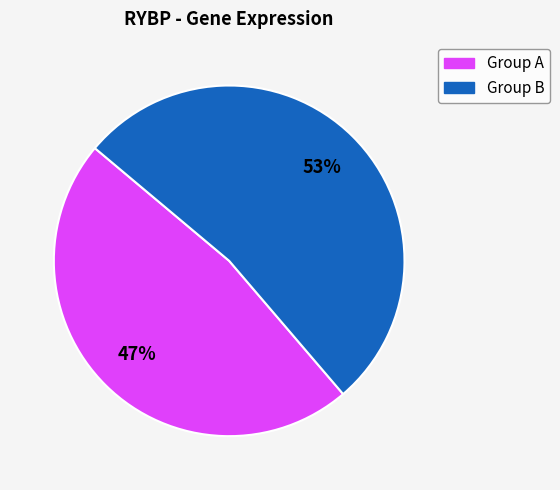

To the nearest percent, what is the average slice percentage?

50%